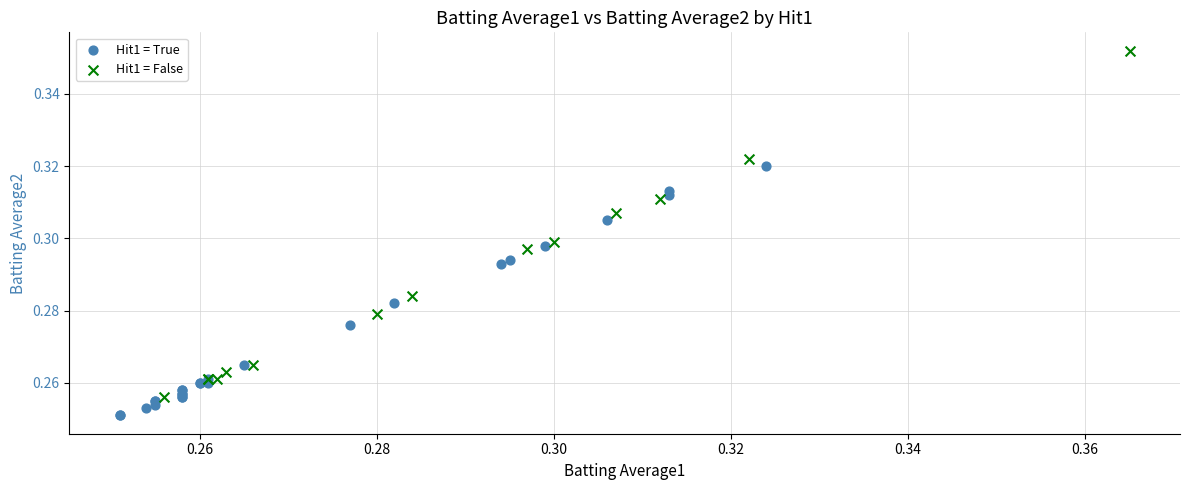

Which series reaches the maximum Y coordinate?

Hit1 = False